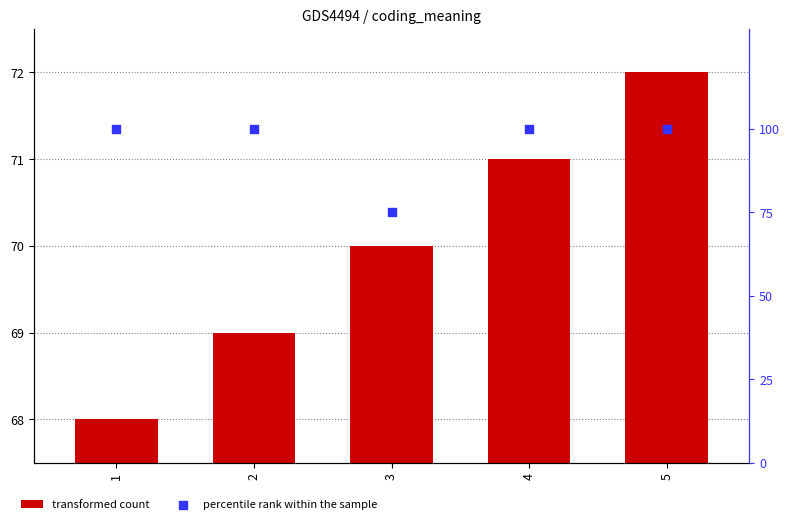

At which category is the sum across all series the highest?

5